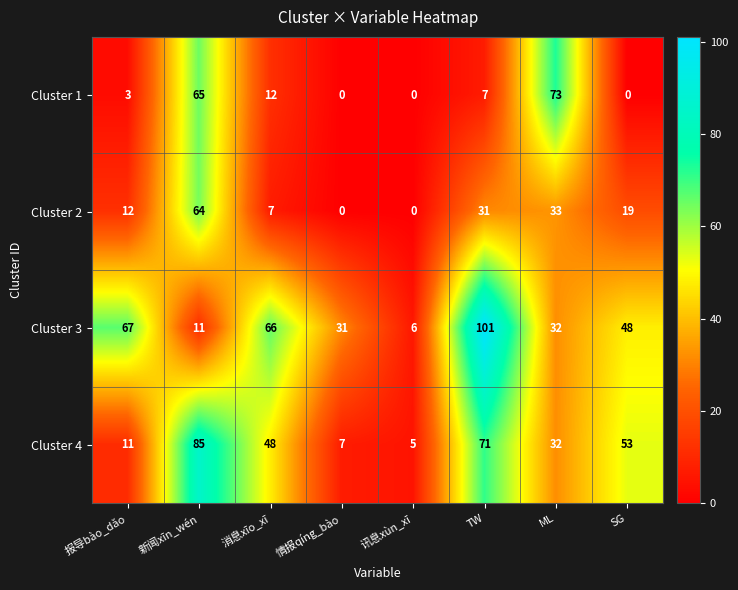

How many data points in Cluster 3 are less than 48?

4